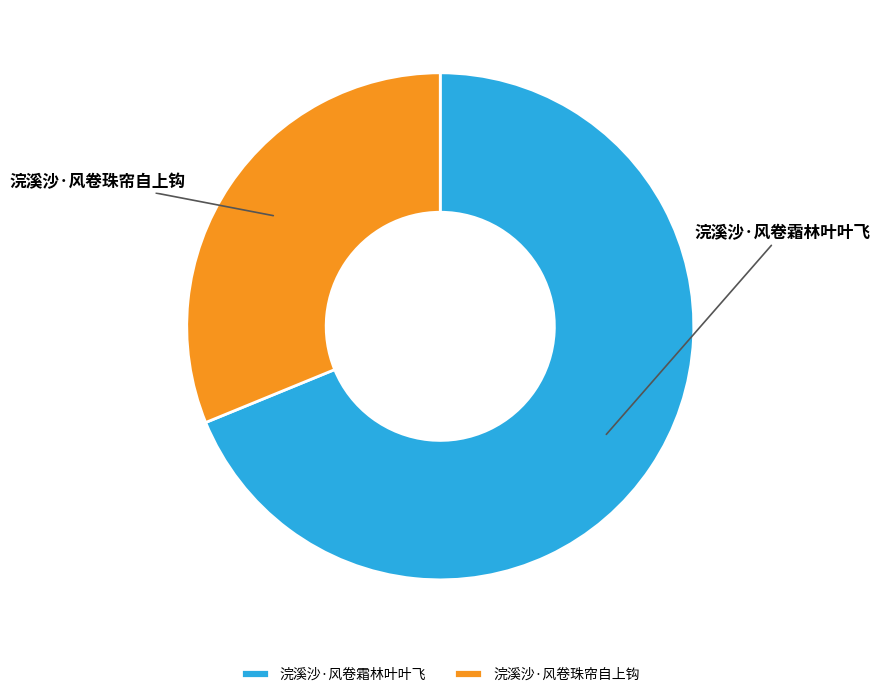

Is it true that 浣溪沙·风卷珠帘自上钩 is 38% of the pie?

False